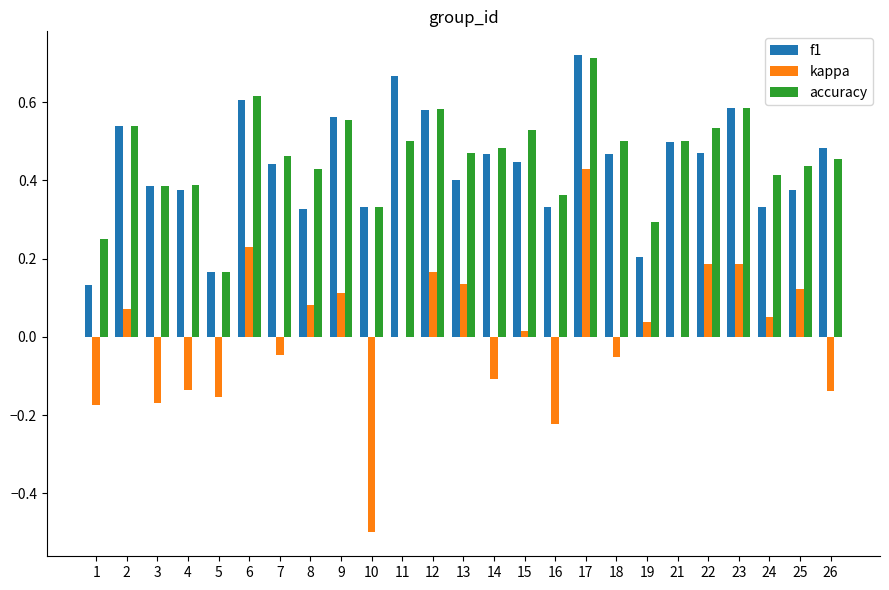

Which category has the highest value in the kappa series?

17